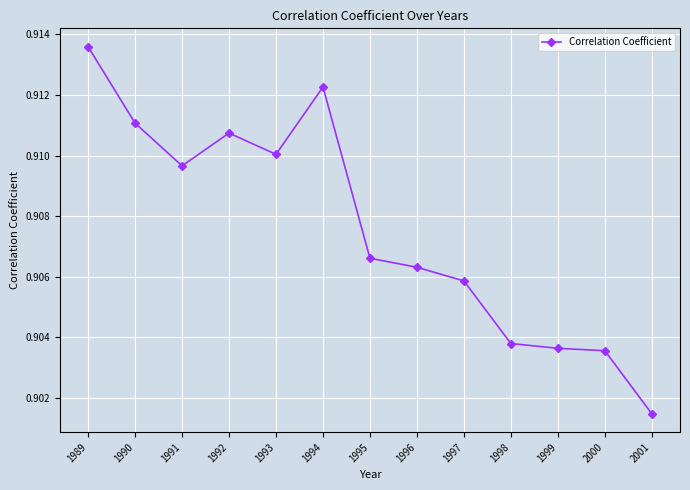

True or false: there are more than 0 points higher than both neighbors.

True